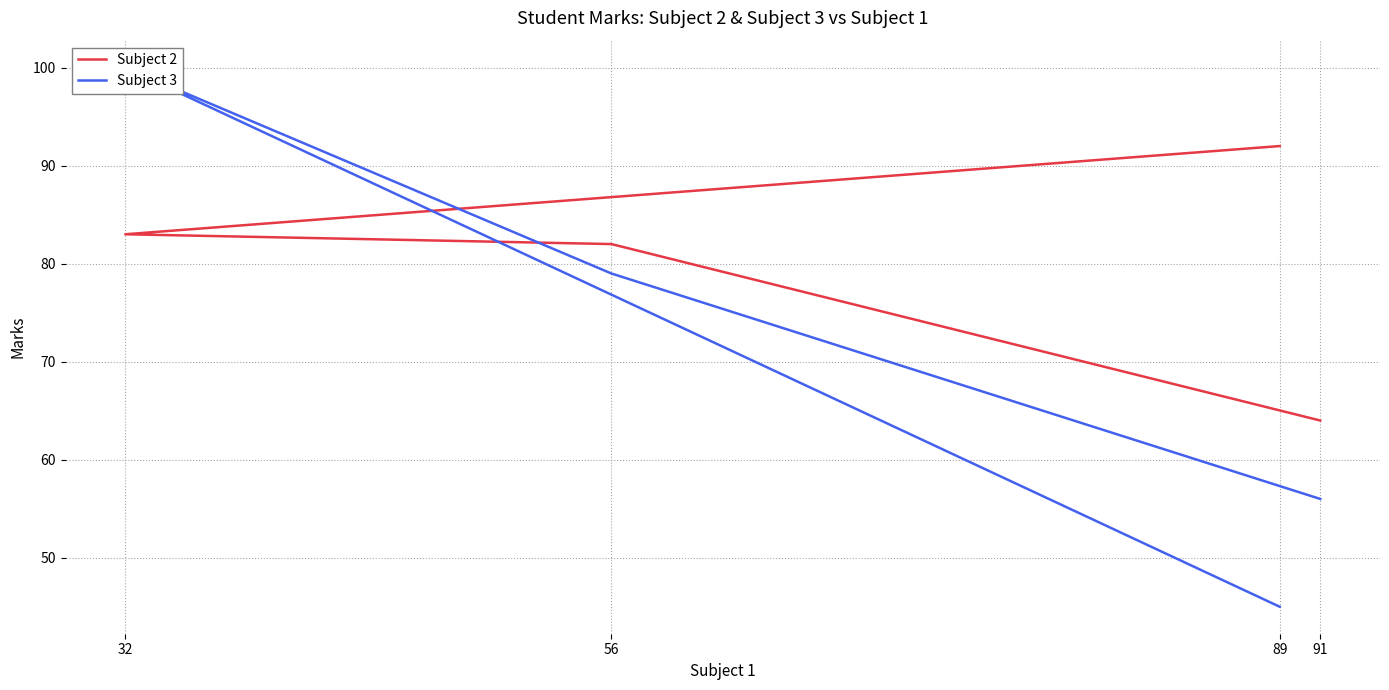

What is the total value across all series at 91?

120